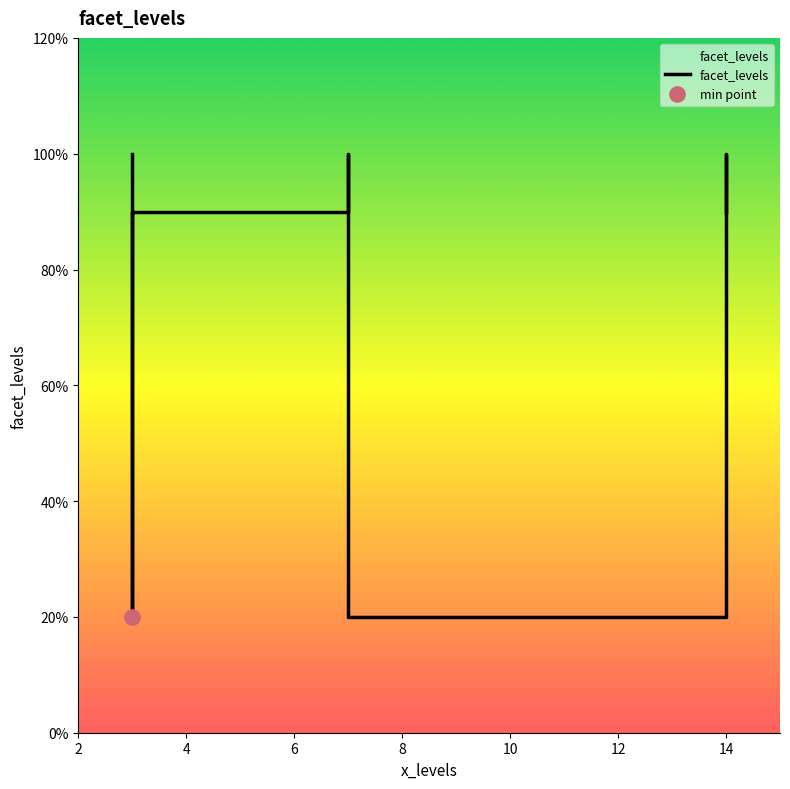

Which has a higher value, 8 or 12?

8